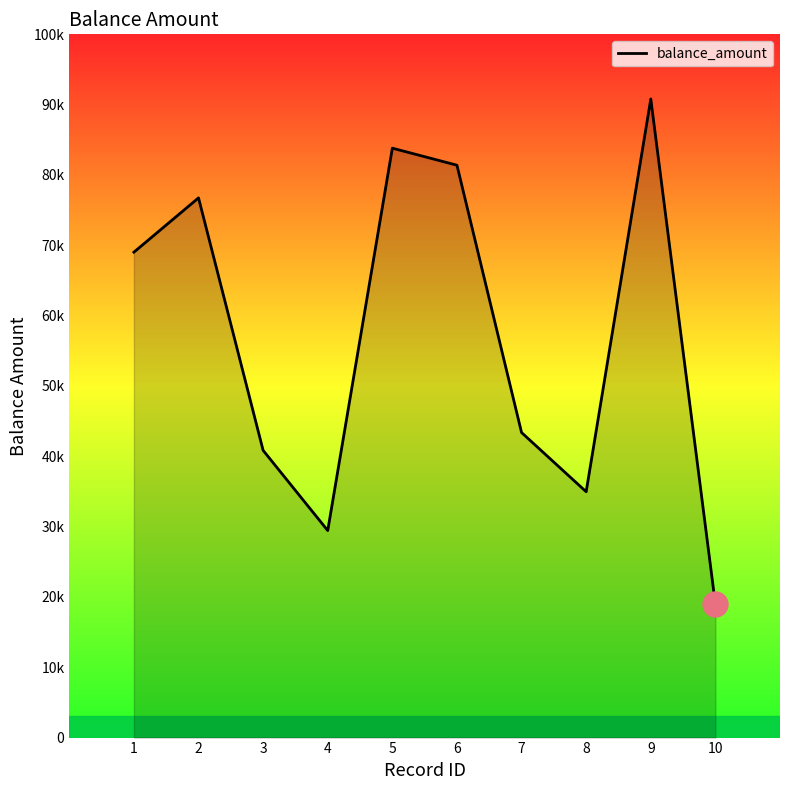

Reading left to right, what are all the values shown in this chart?

1=69024	2=76745	3=40838	4=29438	5=83812	6=81389	7=43372	8=34957	9=90814	10=18961